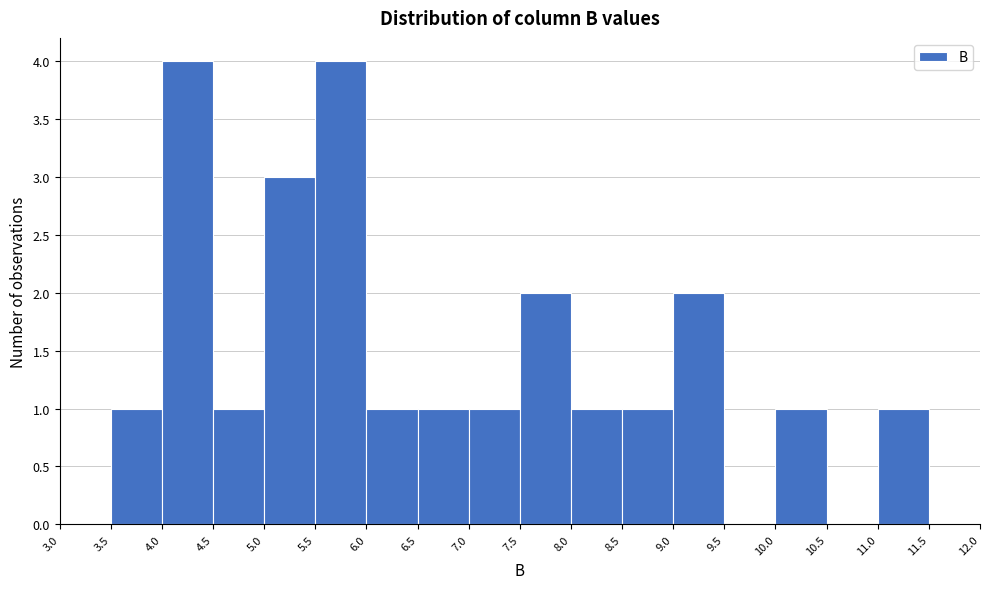

Reading left to right, list every bar in this chart as the range it spans on the x-axis followed by its height. The values are not printed on the chart, so give them approximately, as read against the axis.

3.0 to 3.5: 0
3.5 to 4.0: 1
4.0 to 4.5: 4
4.5 to 5.0: 1
5.0 to 5.5: 3
5.5 to 6.0: 4
6.0 to 6.5: 1
6.5 to 7.0: 1
7.0 to 7.5: 1
7.5 to 8.0: 2
8.0 to 8.5: 1
8.5 to 9.0: 1
9.0 to 9.5: 2
9.5 to 10.0: 0
10.0 to 10.5: 1
10.5 to 11.0: 0
11.0 to 11.5: 1
11.5 to 12.0: 0